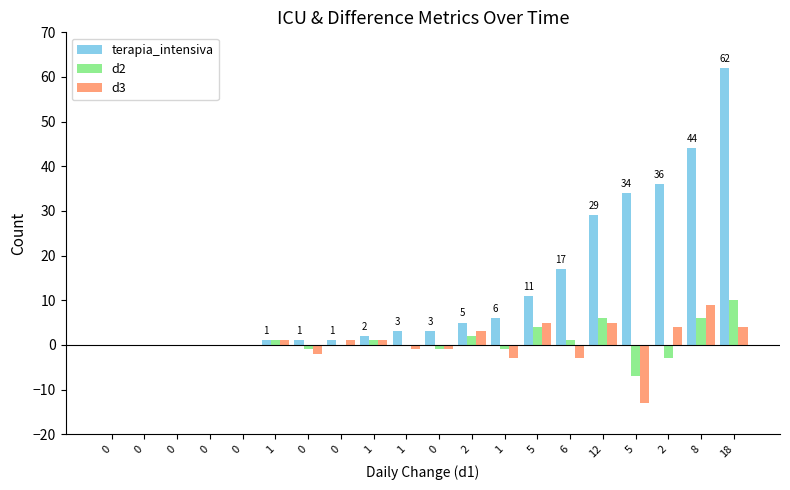

Is it true that terapia_intensiva equals 1 at 1?

False